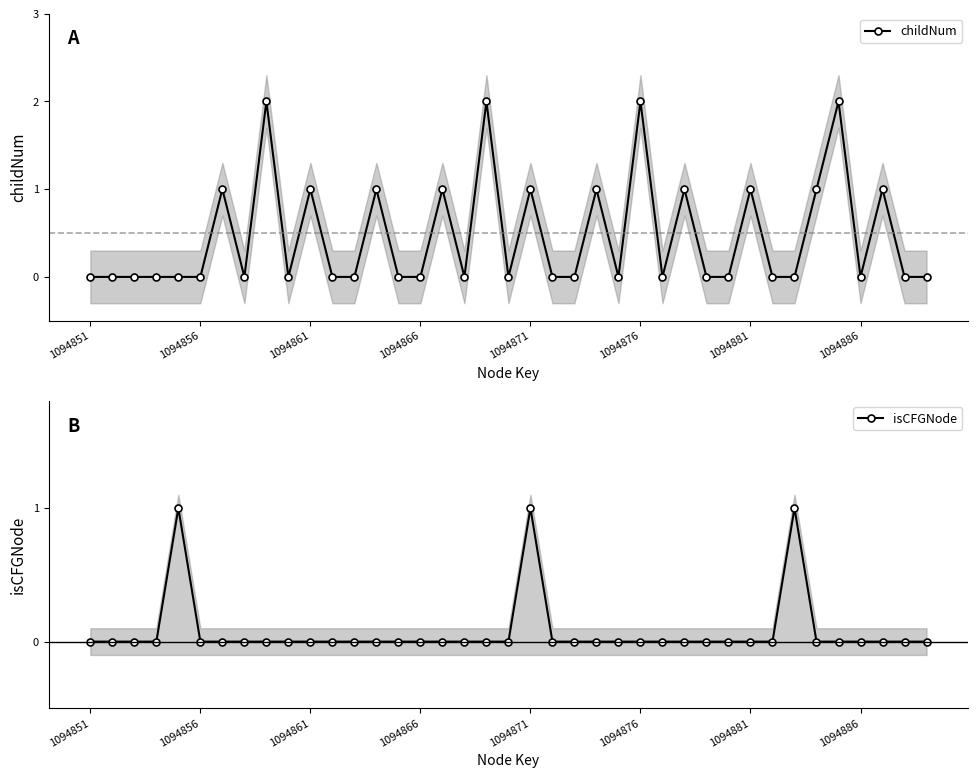

How many categories are shown in the chart?

39